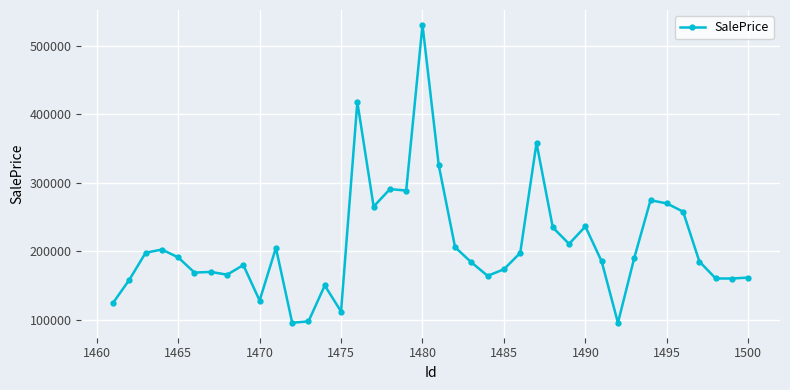

True or false: there are more than 1 points higher than both neighbors.

True